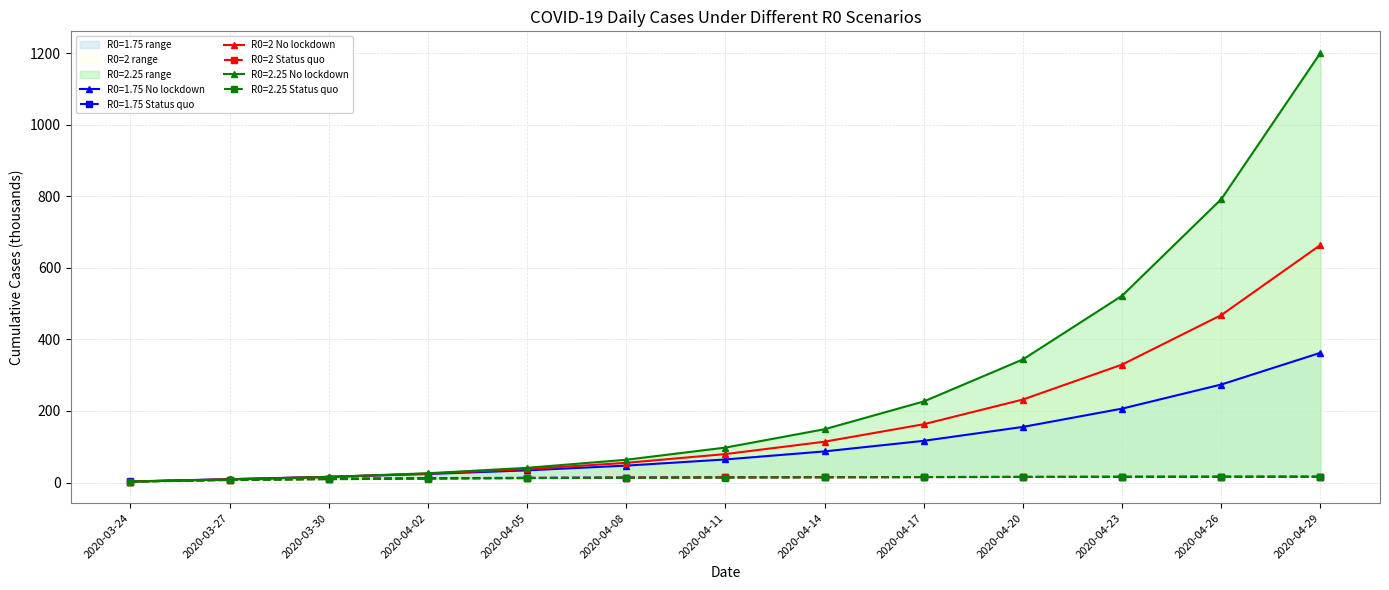

What is the greatest value displayed?

663.9